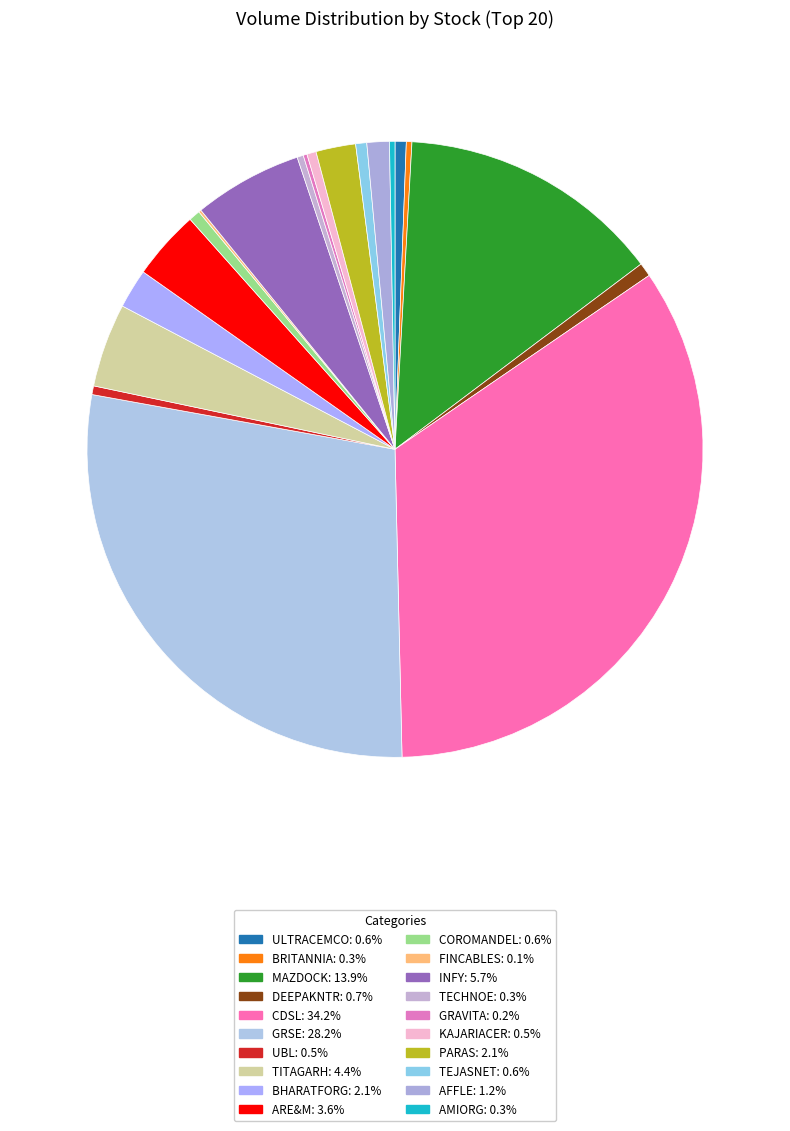

Is it true that TEJASNET is 11% of the pie?

False